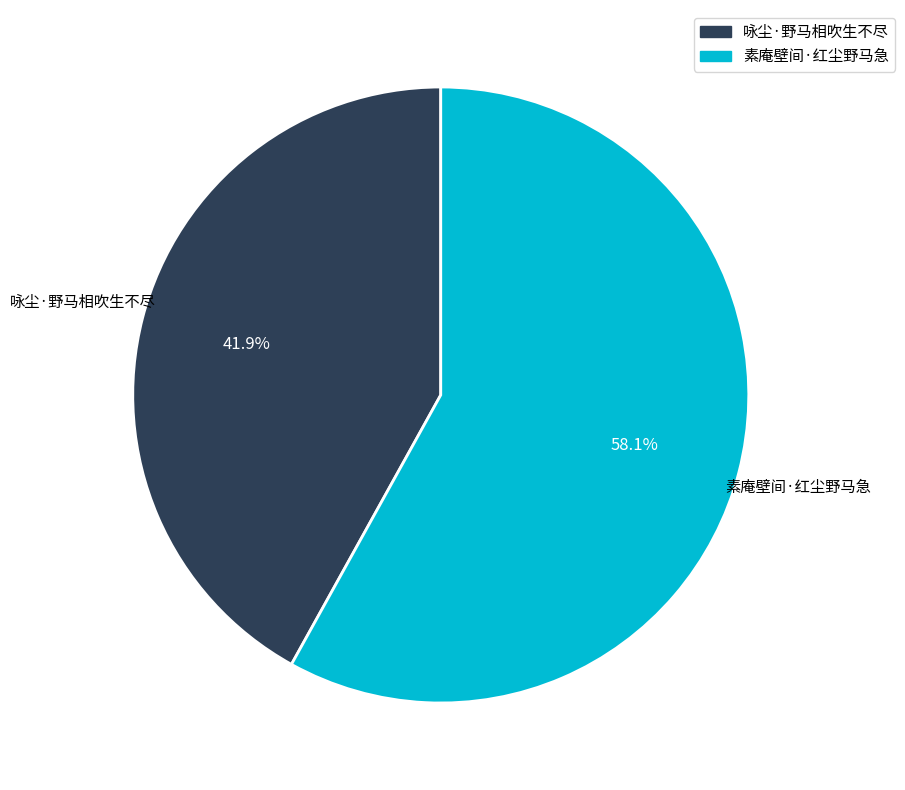

Combined, what portion of the pie is 素庵壁间·红尘野马急 and 咏尘·野马相吹生不尽?

100.0%